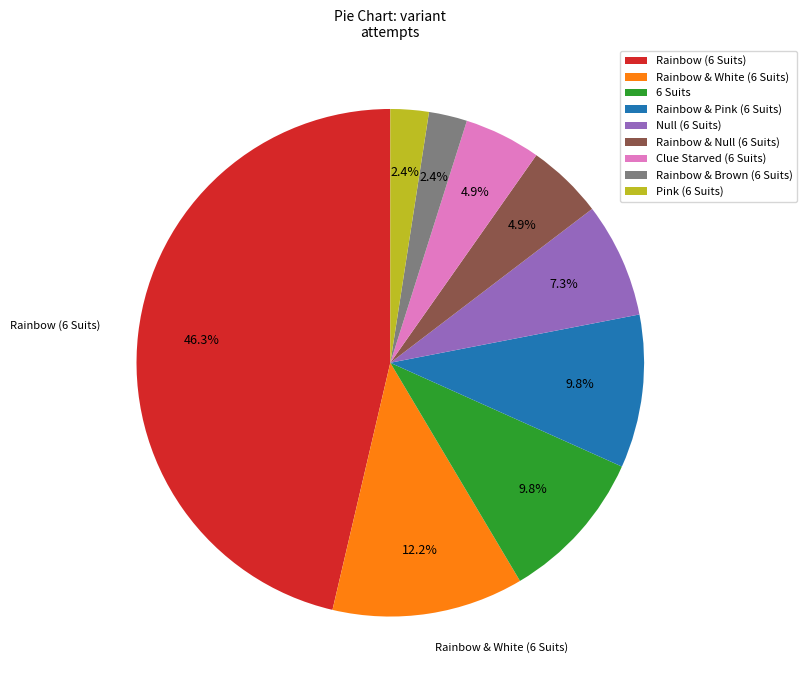

What is the largest slice in the pie chart?

Rainbow (6 Suits)